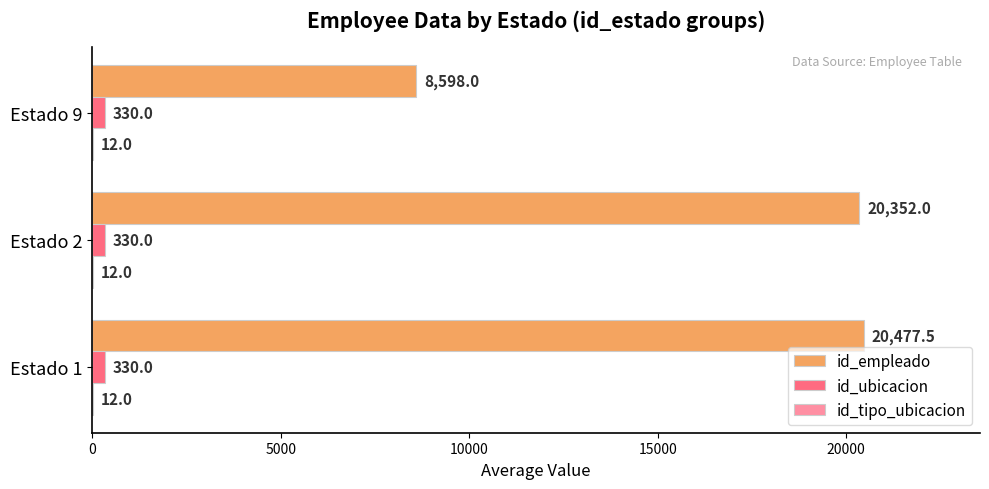

Which series changed the most between Estado 2 and Estado 9?

id_empleado